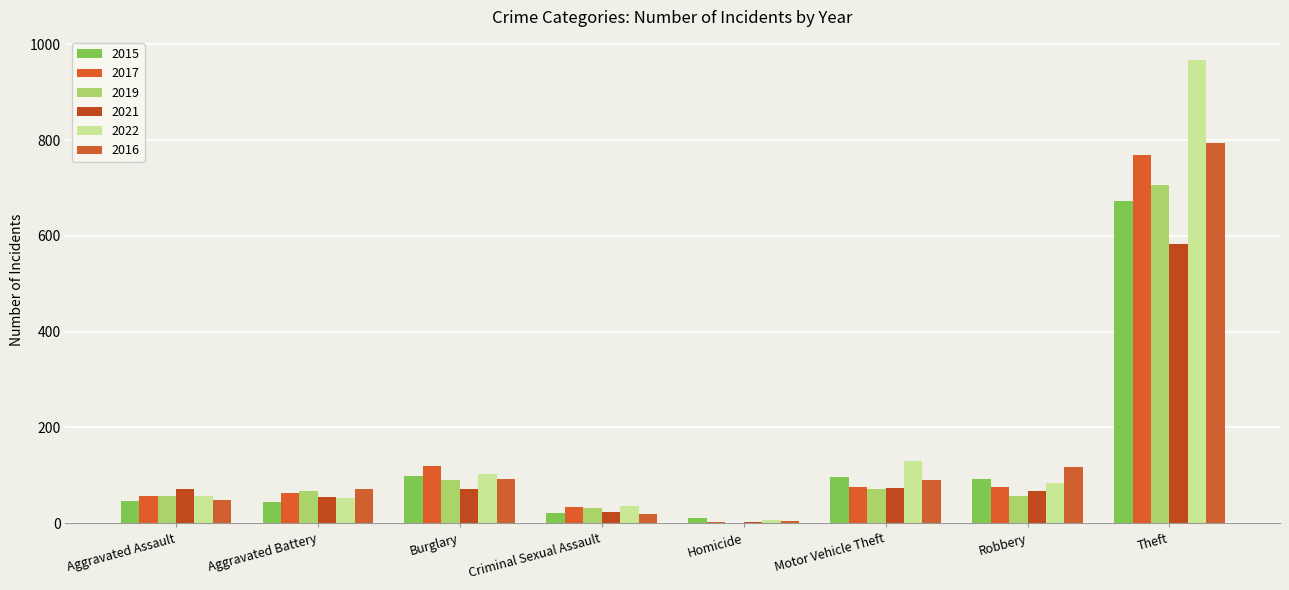

What are all the series names shown in the legend?

2015, 2017, 2019, 2021, 2022, 2016